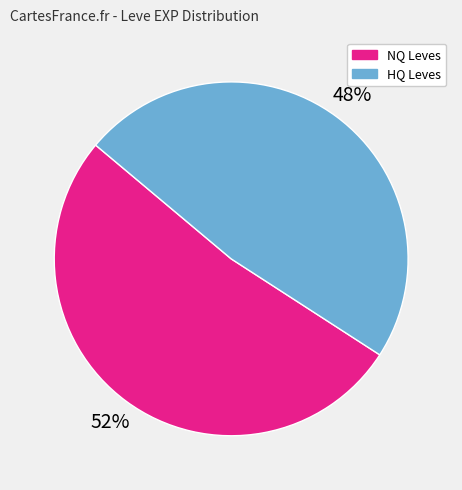

Count the number of slices in the pie.

2